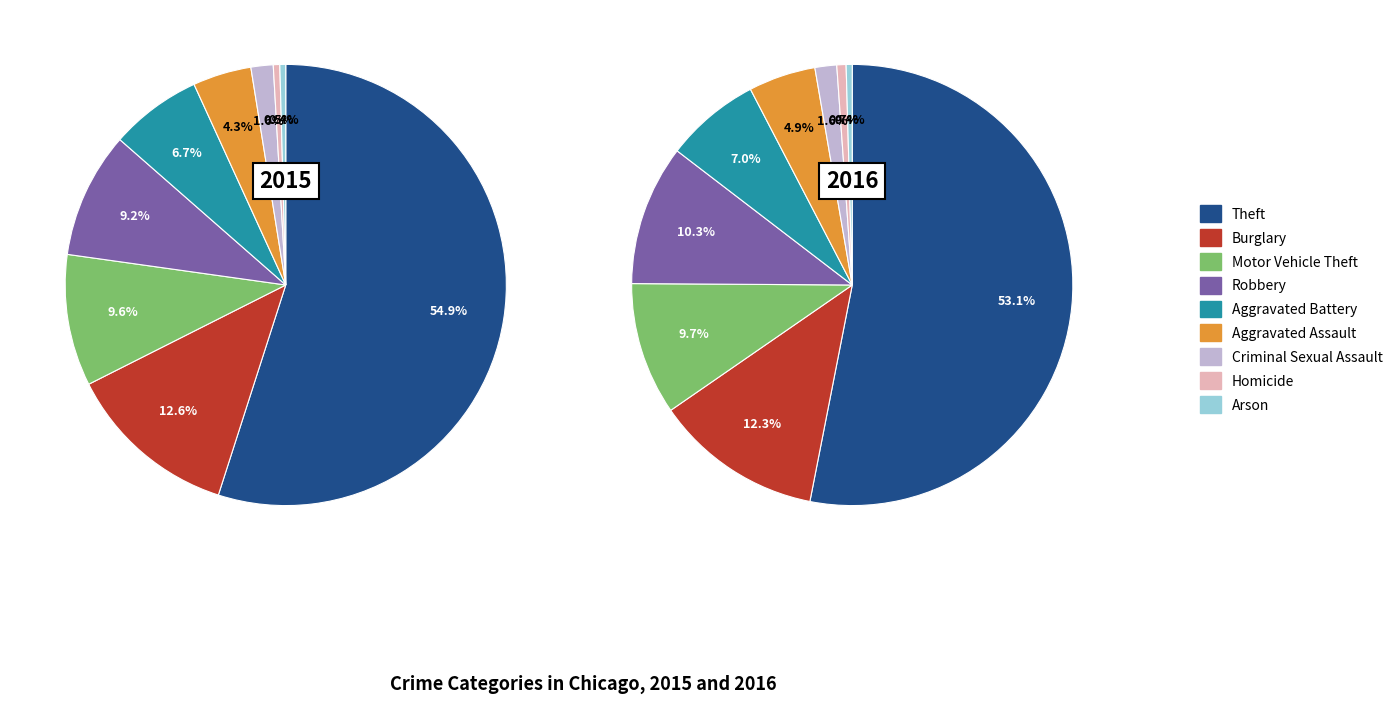

Is Robbery the majority of the pie?

No